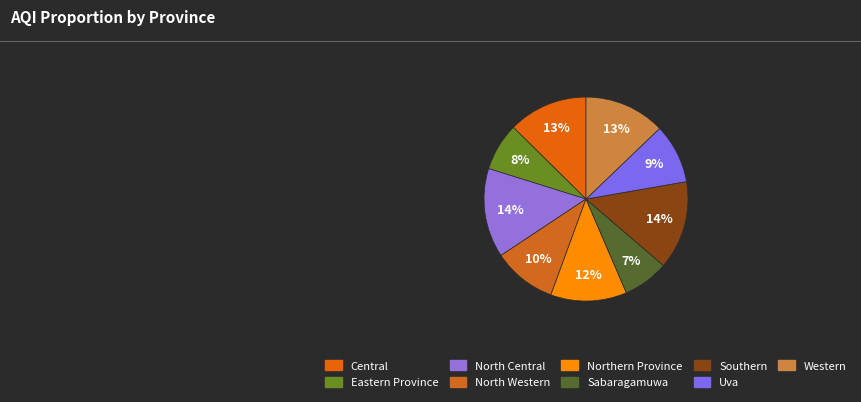

To the nearest percent, what portion does Sabaragamuwa represent?

7%